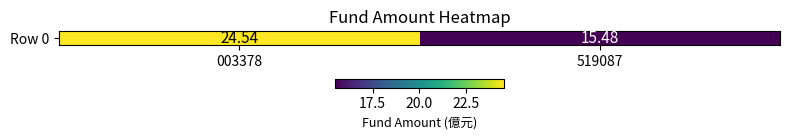

Reading left to right, extract all data points from this chart.

003378=24.5	519087=15.5